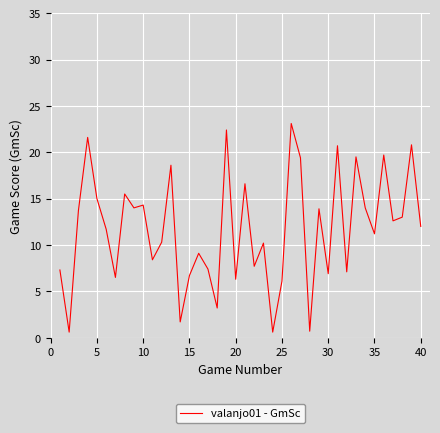

Reading left to right, what are all the values shown in this chart?

7.3	0.6	13.7	21.6	15.0	11.7	6.5	15.5	14.0	14.3	8.4	10.3	18.6	1.7	6.7	9.1	7.4	3.2	22.4	6.3	16.6	7.7	10.2	0.6	6.1	23.1	19.4	0.7	13.9	6.9	20.7	7.1	19.5	14.0	11.2	19.7	12.6	13.0	20.8	12.0